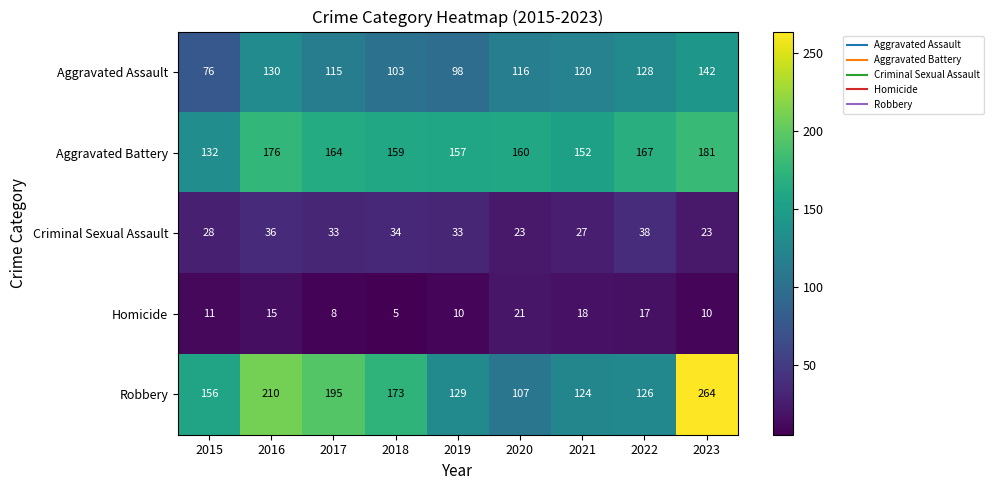

Is the value of Homicide at 2021 greater than the value of Aggravated Battery at 2017?

No